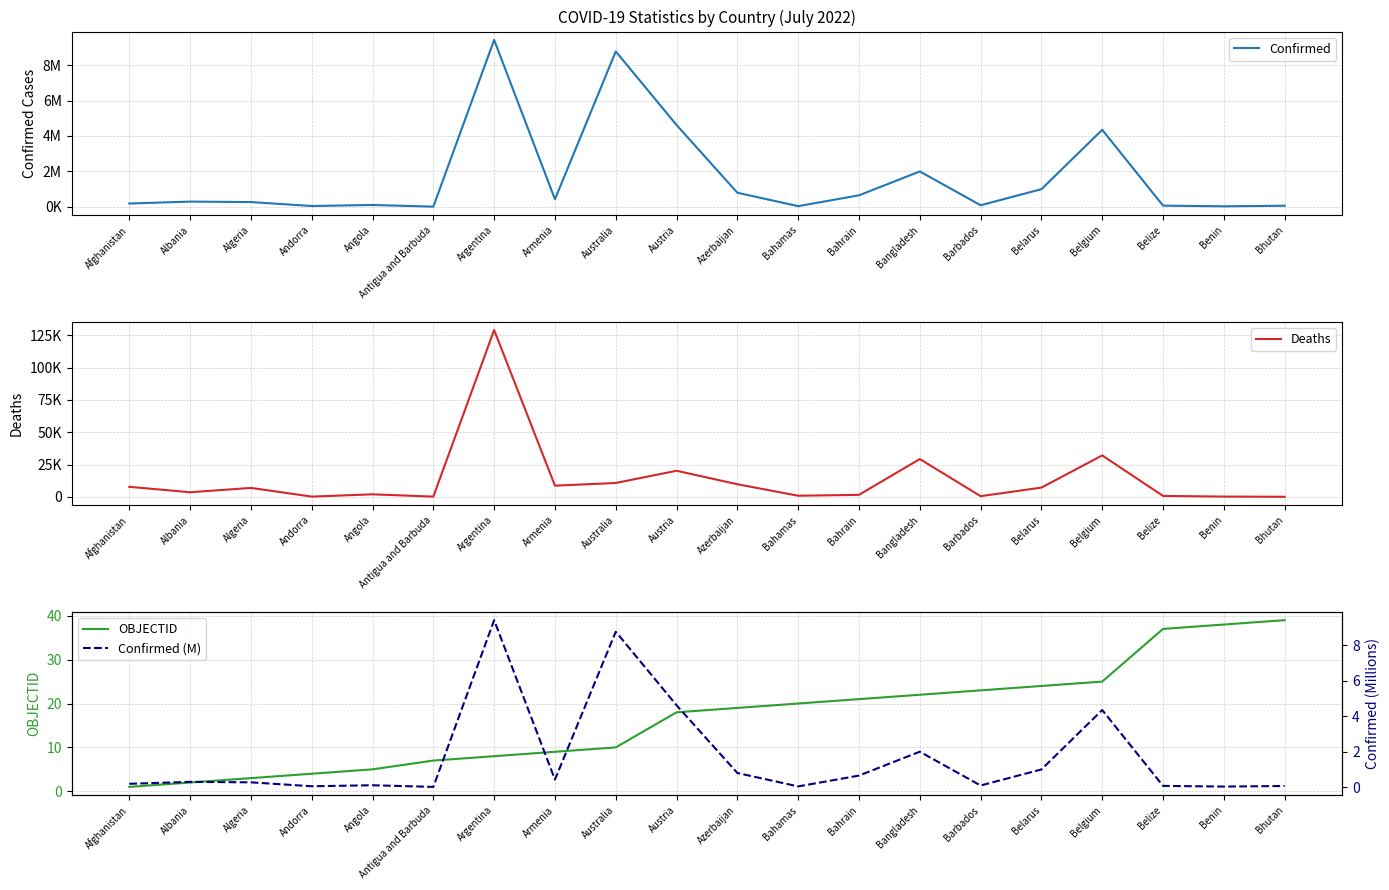

At which label does OBJECTID reach its minimum?

Afghanistan